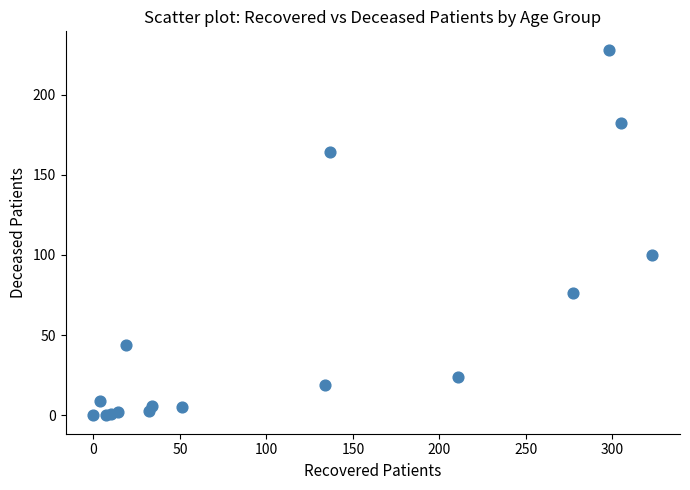

What Y value in the scatter plot is closest to 114?

100